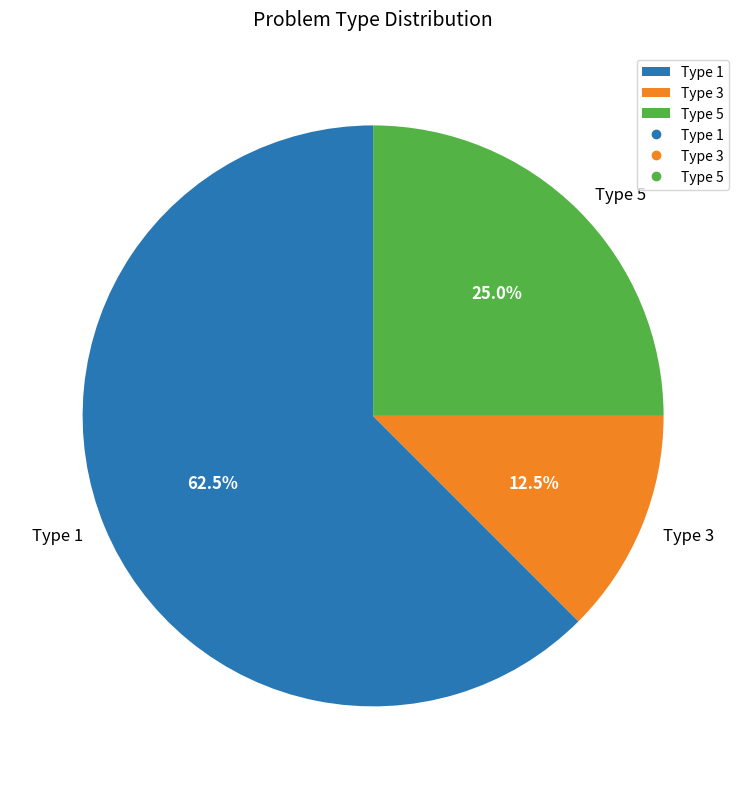

Is Type 1 the majority of the pie?

Yes